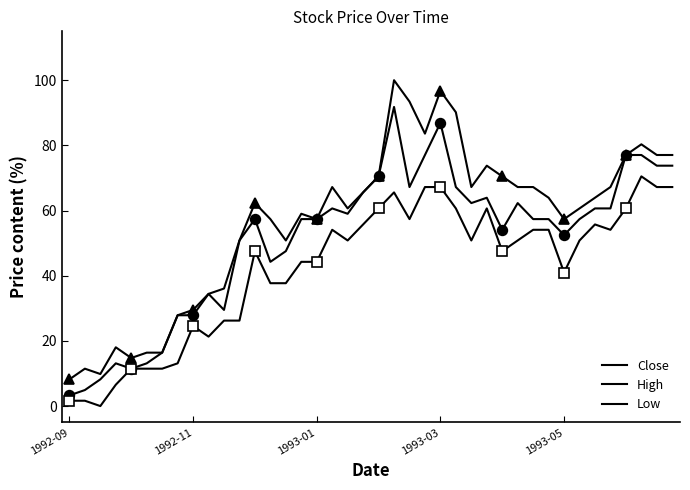

What is the sum of the High values at 1993-01 and 37?

90.2